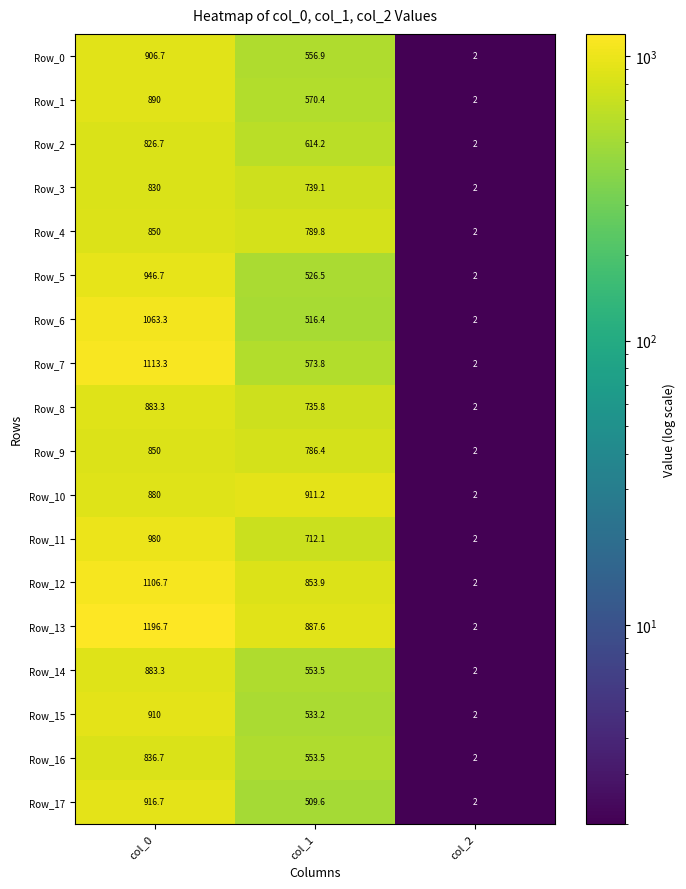

Which series has the widest spread of values?

Row_13